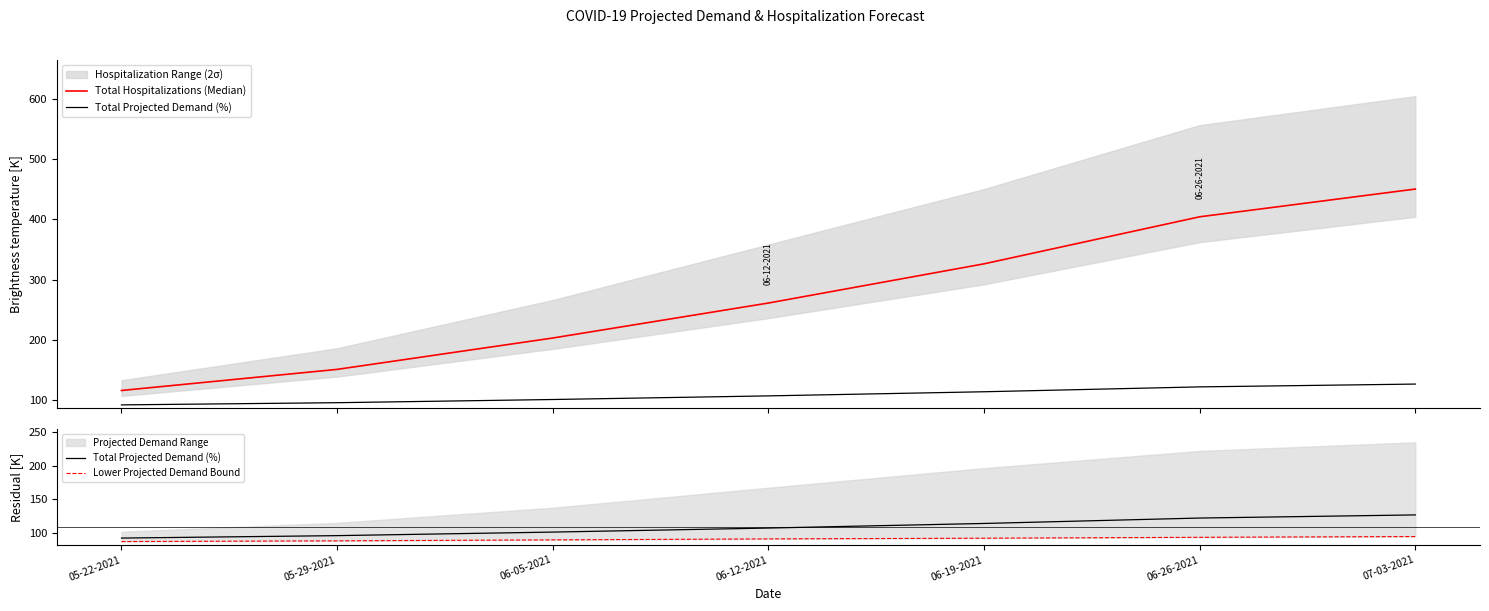

Which category has the highest value across all series?

07-03-2021